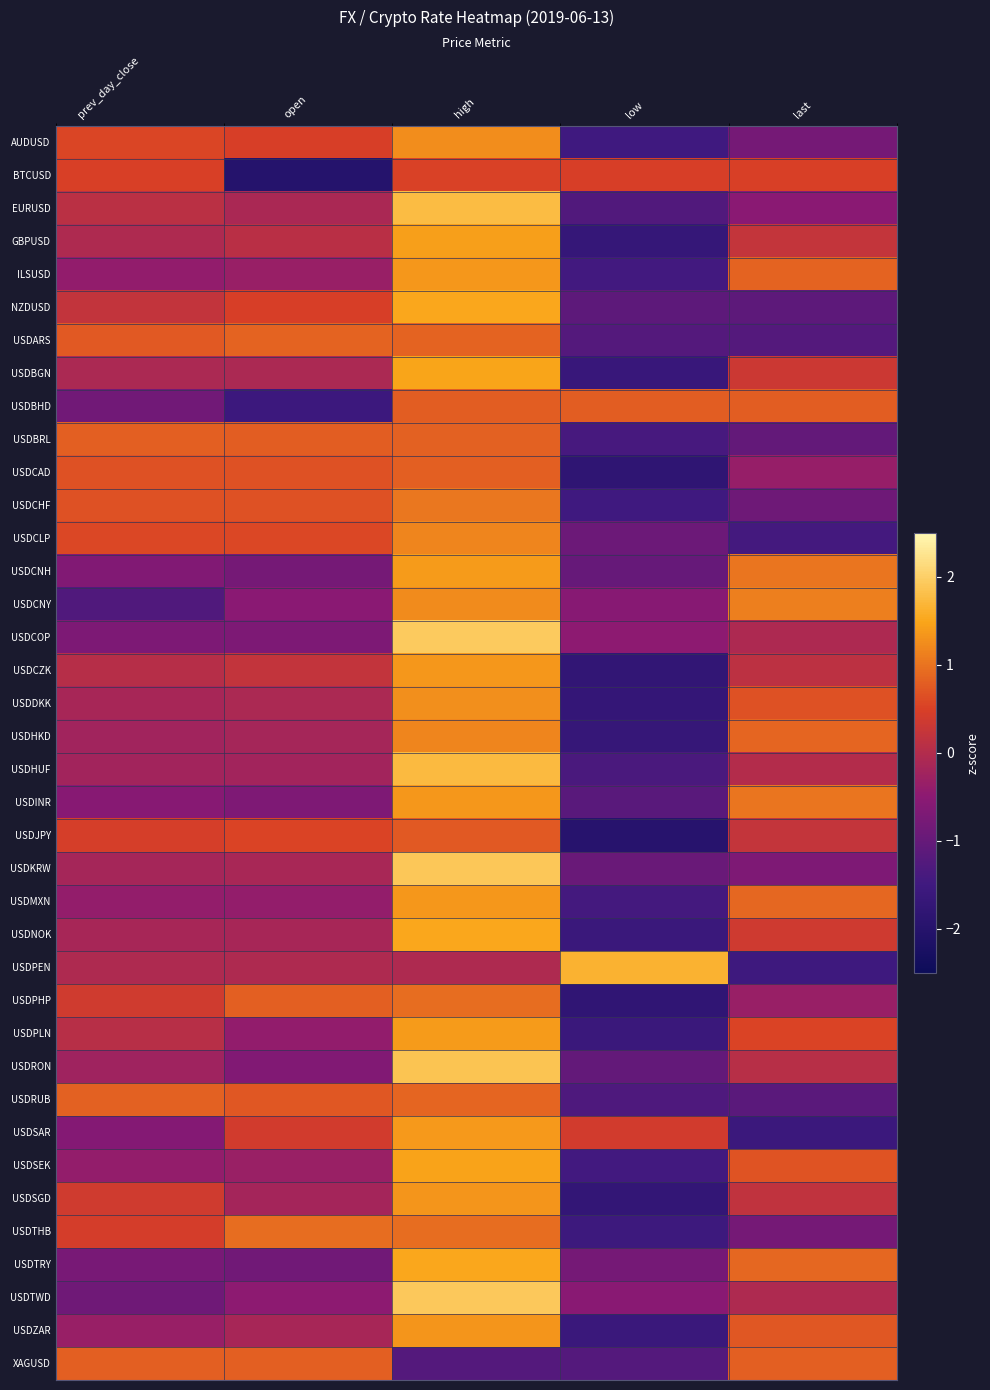

Count the number of categories in the chart.

5